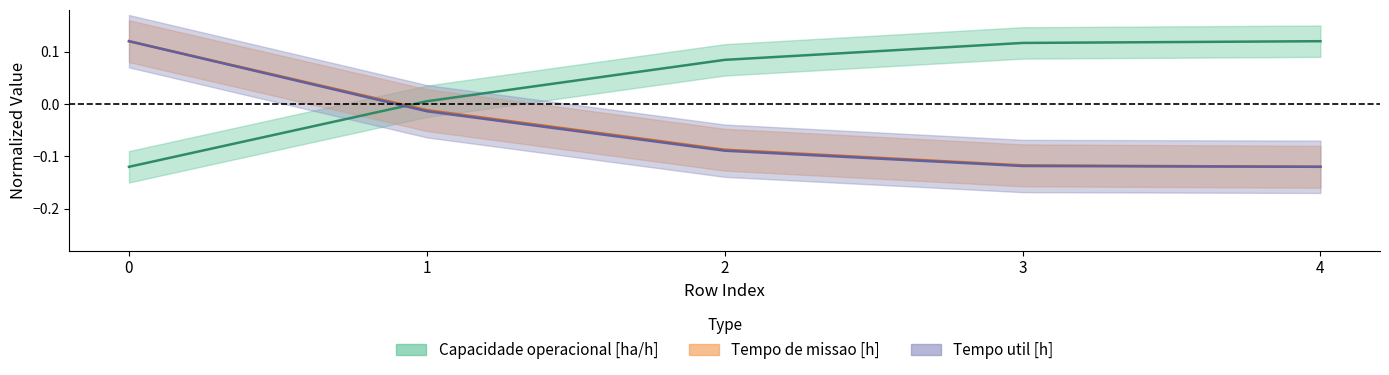

How many lines are shown in the chart?

3